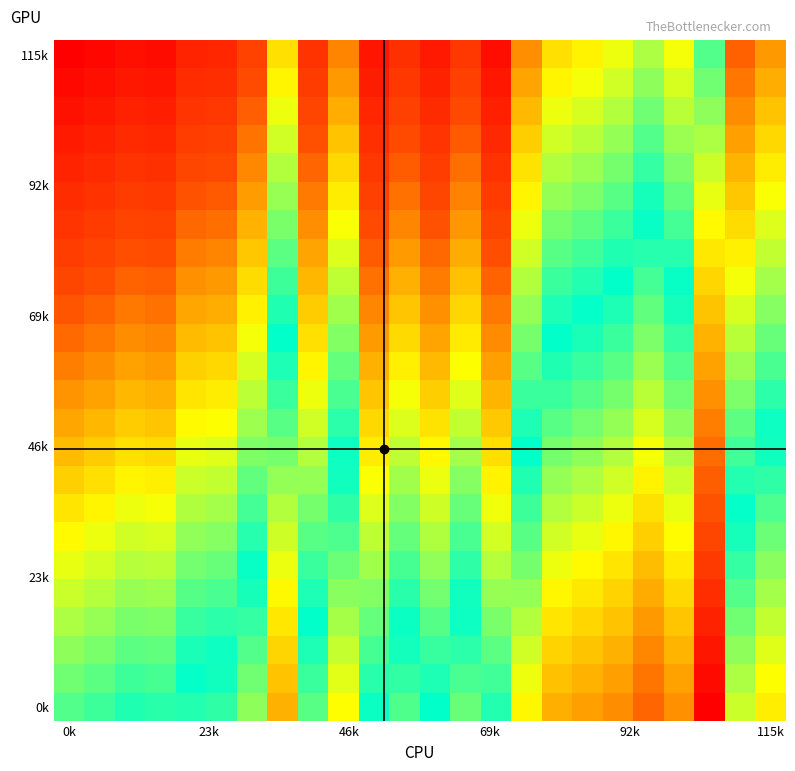

At how many categories does at least one series exceed 0?

24